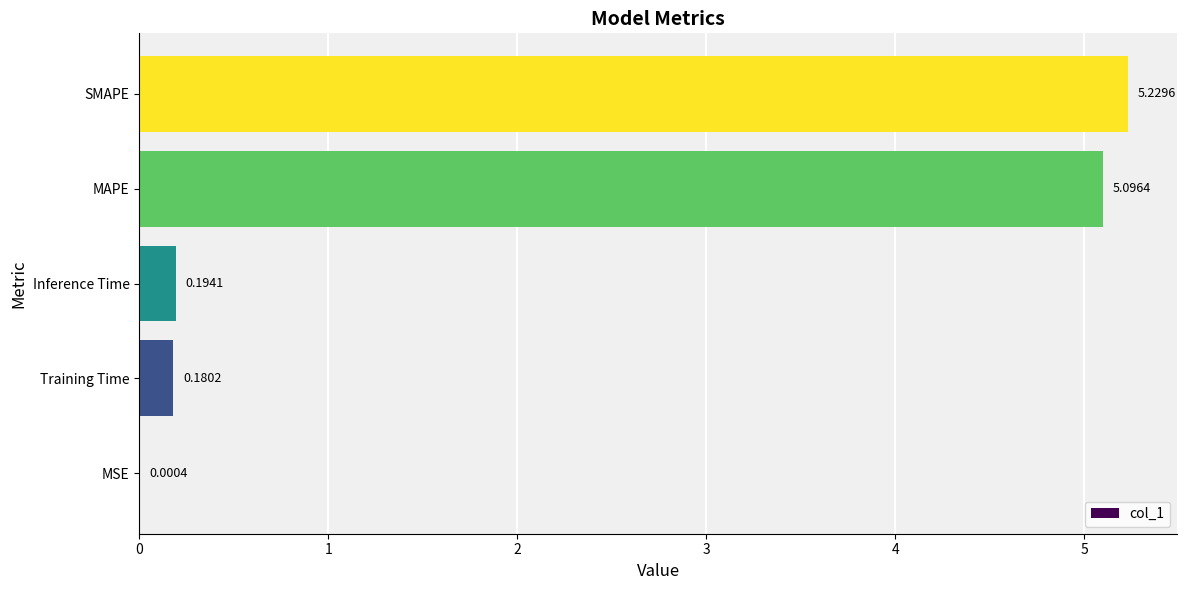

At which category does the chart reach its peak across all series?

SMAPE